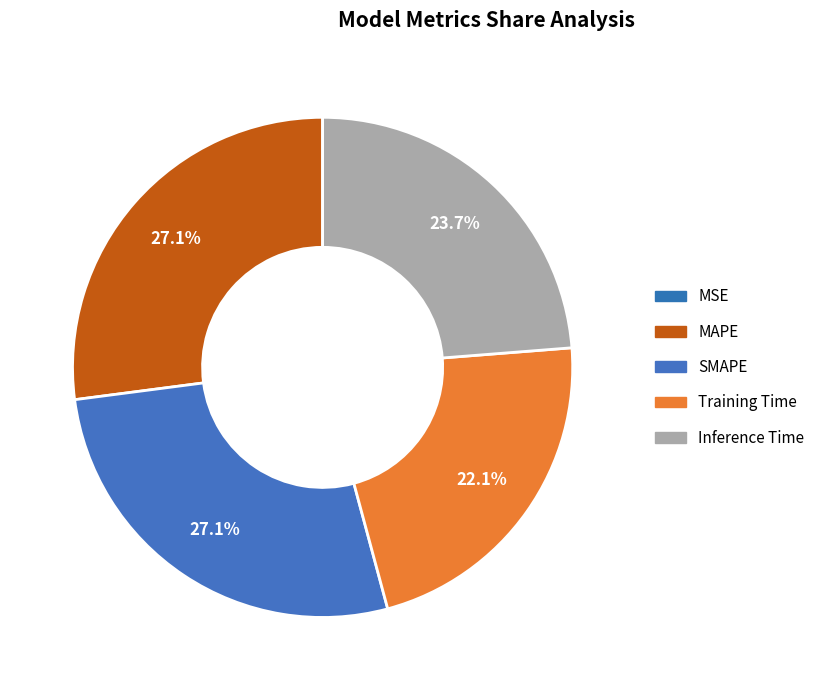

True or false: MAPE accounts for 27% of the total.

True